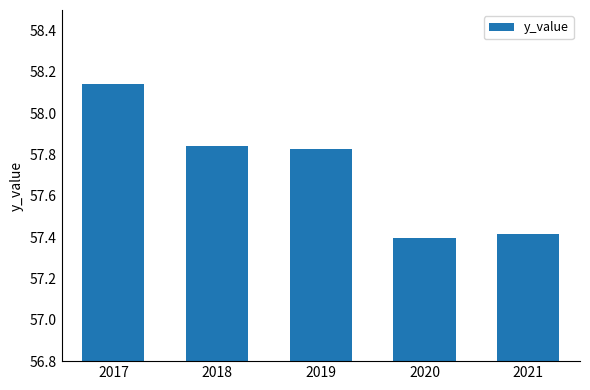

Which category has the highest value across all series?

2017